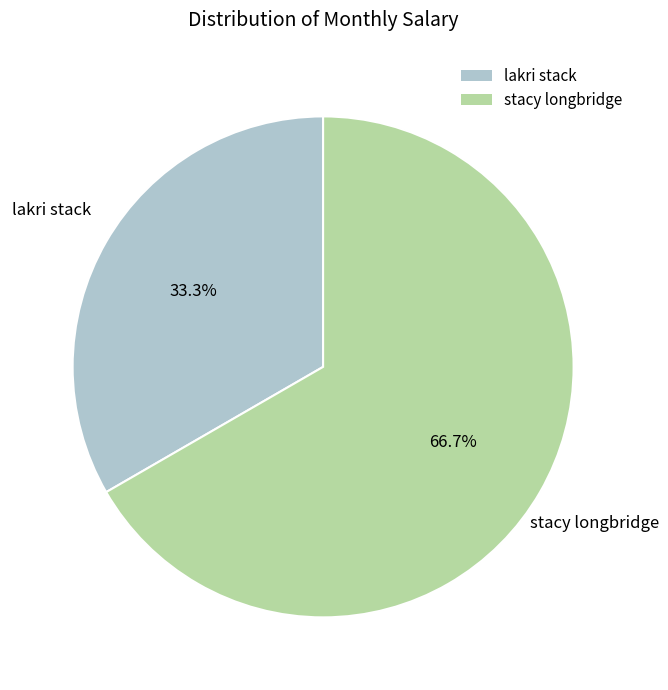

To the nearest percent, what portion does lakri stack represent?

33%